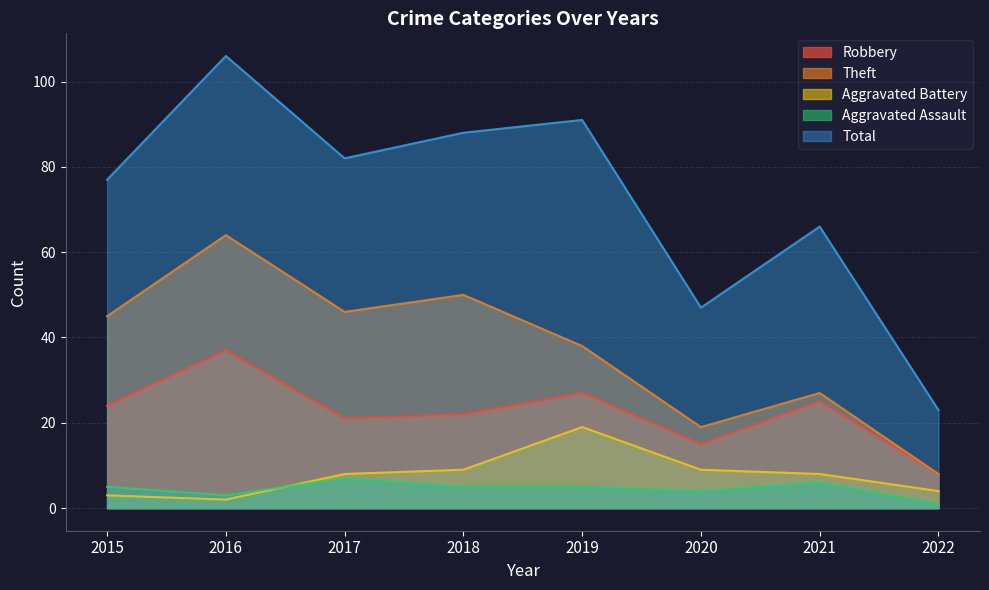

True or false: Robbery and Total intersect in this chart.

False